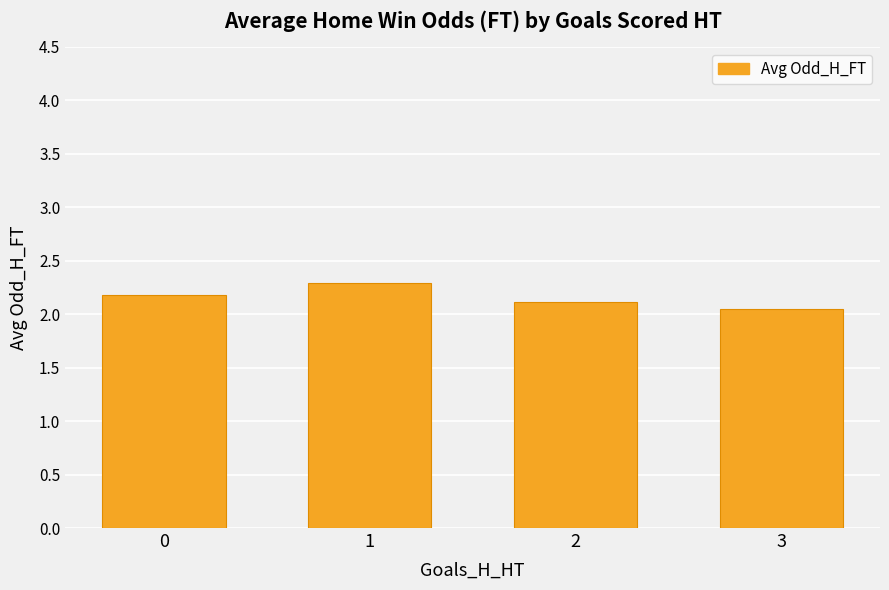

Are the bars horizontal?

No